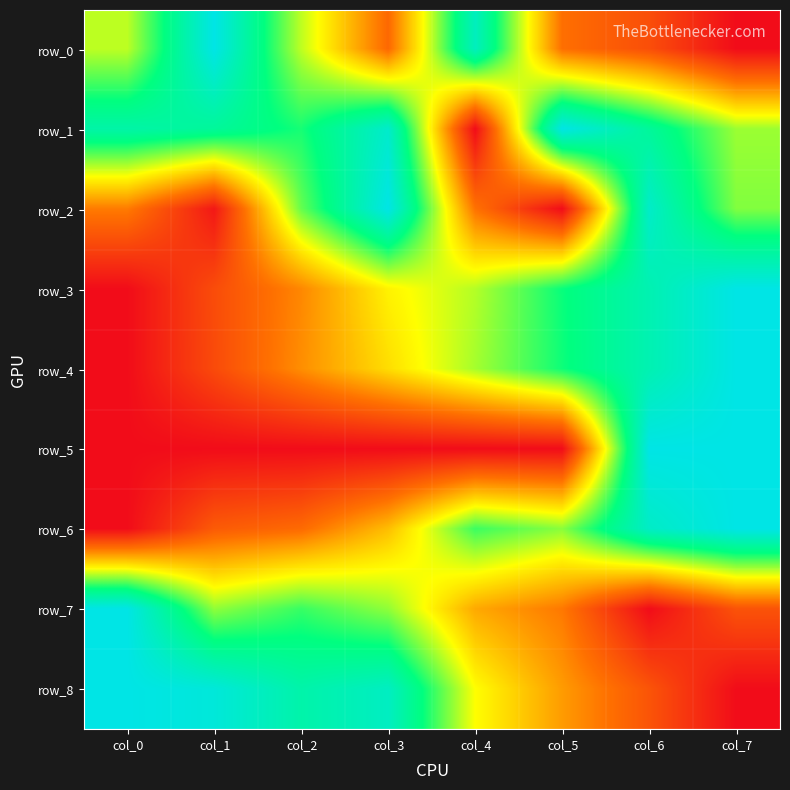

How many positive values does the row_4 series have?

7